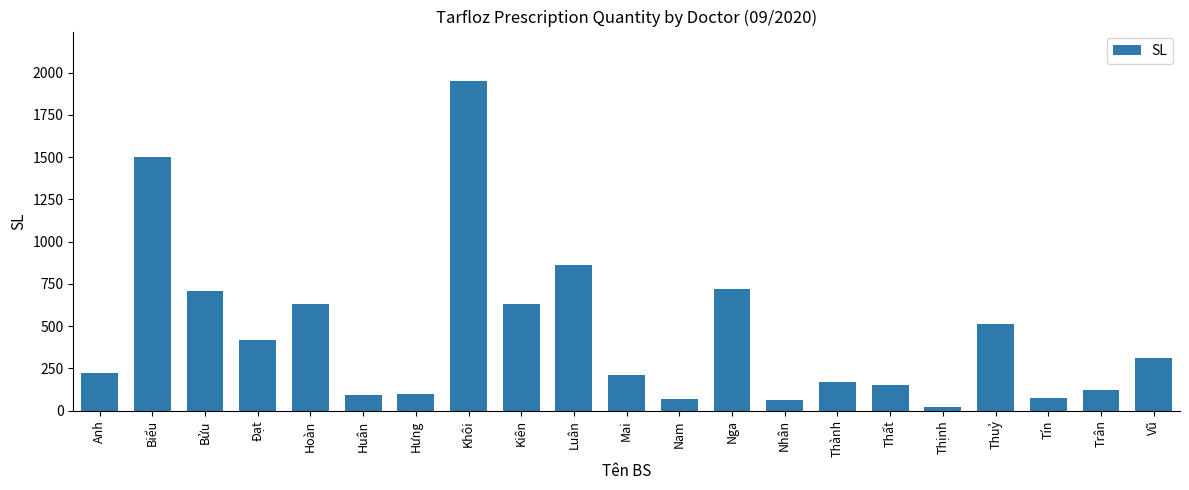

Between Nam and Bửu, which is larger?

Bửu